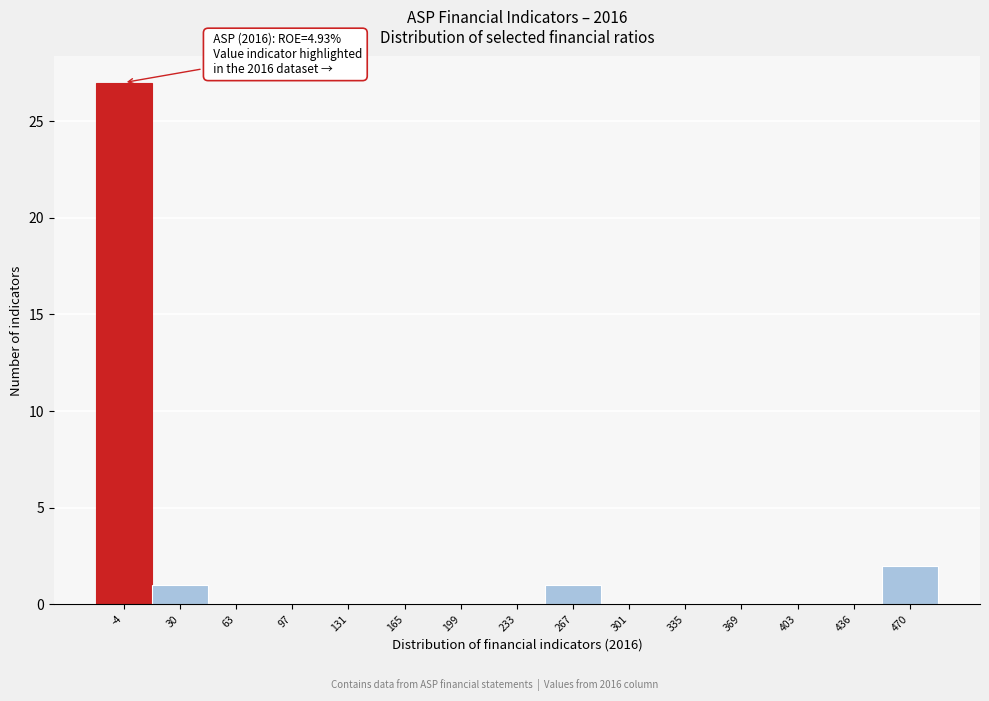

Reading left to right, extract all data points from this chart.

-4=27	30=1	63=0	97=0	131=0	165=0	199=0	233=0	267=1	301=0	335=0	369=0	403=0	436=0	470=2